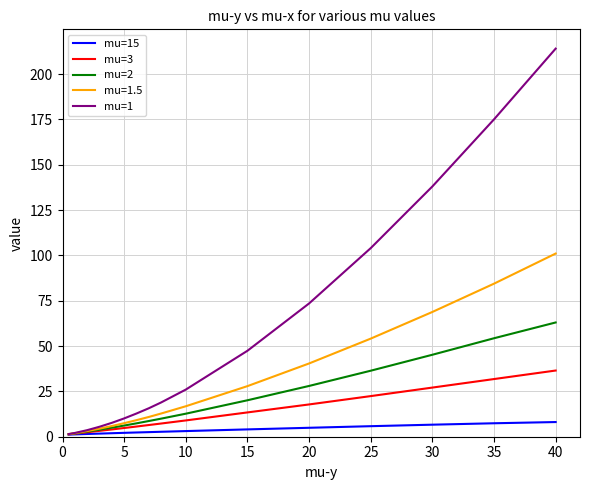

Is this an area chart (filled region under the line)?

No